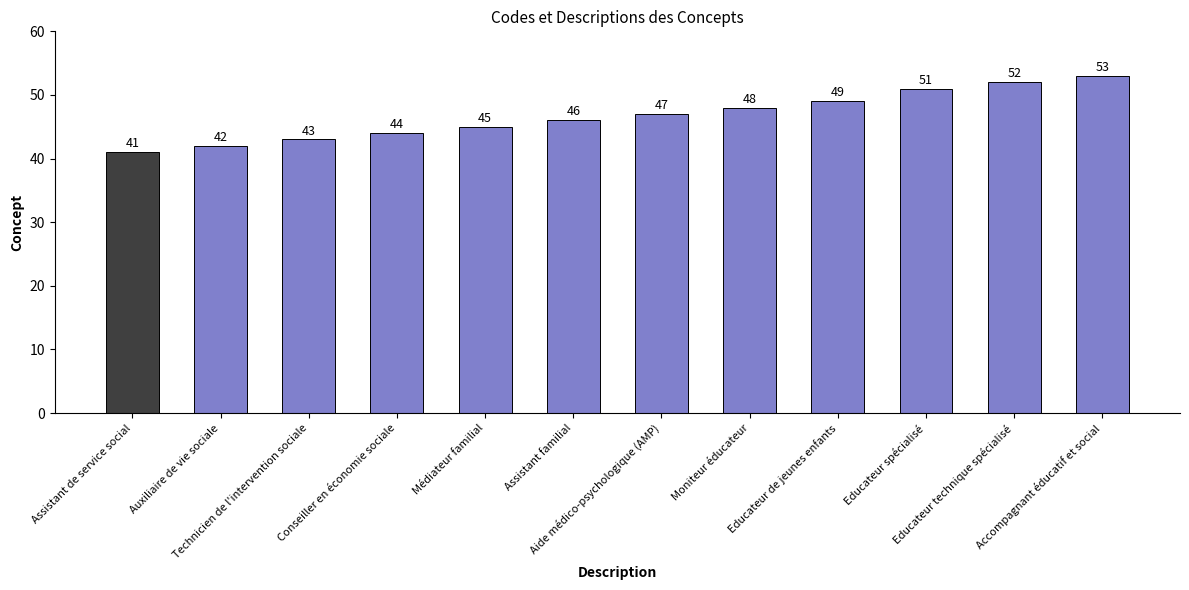

What is the maximum value shown in the chart?

53